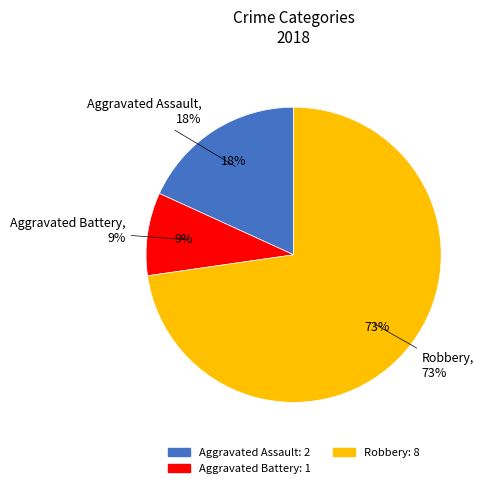

To the nearest percent, what is the combined percentage of Criminal Sexual Assault and Aggravated Battery?

9%